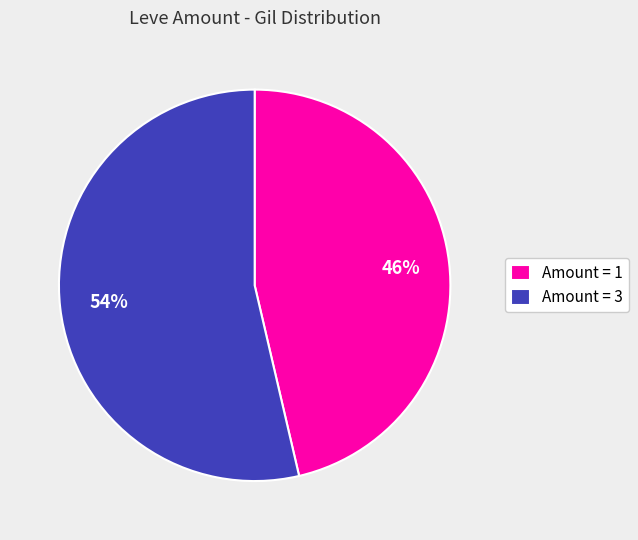

Do Amount = 3 and Amount = 1 together represent more than half of the pie?

Yes